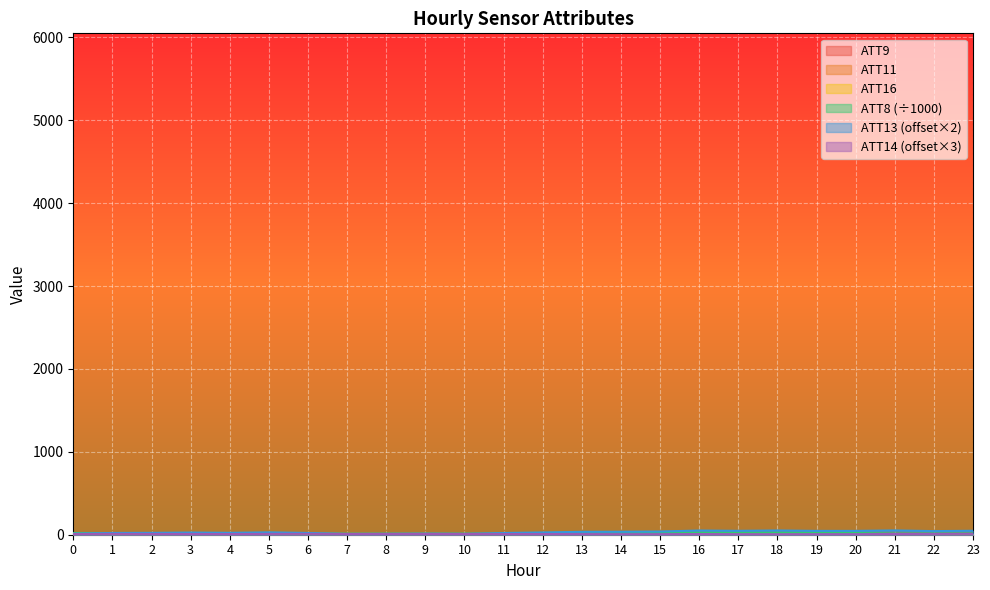

What is the lowest value of the ATT9 series?

2.9